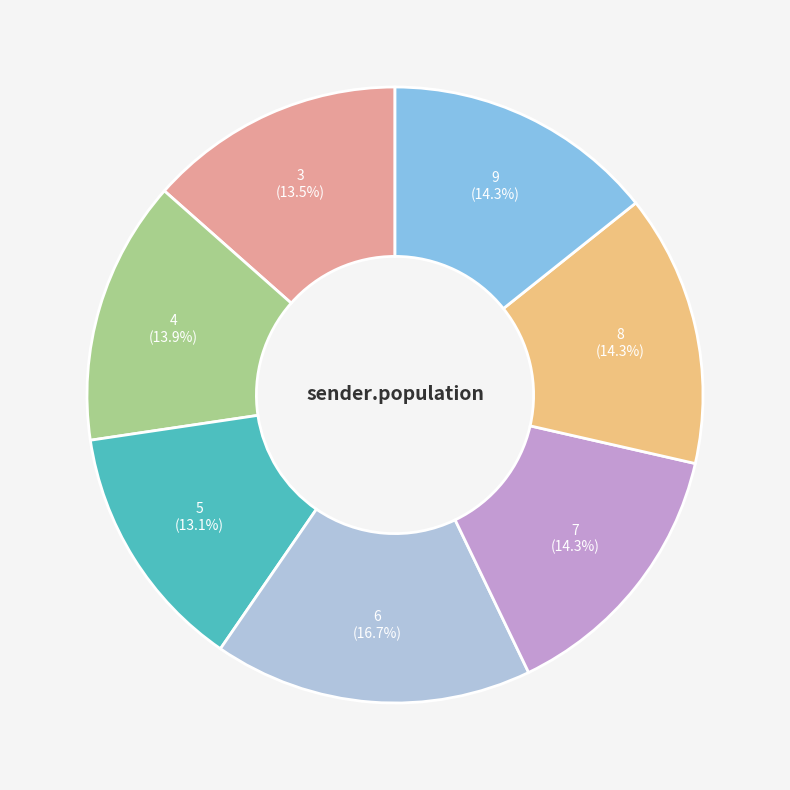

Which category has the biggest portion of the pie?

6